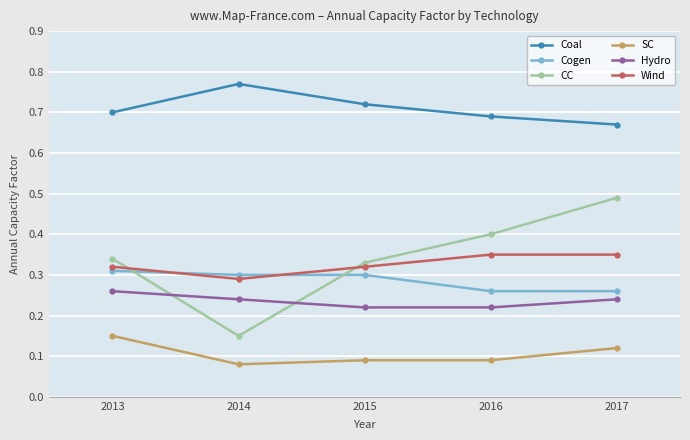

How many lines are shown in the chart?

6